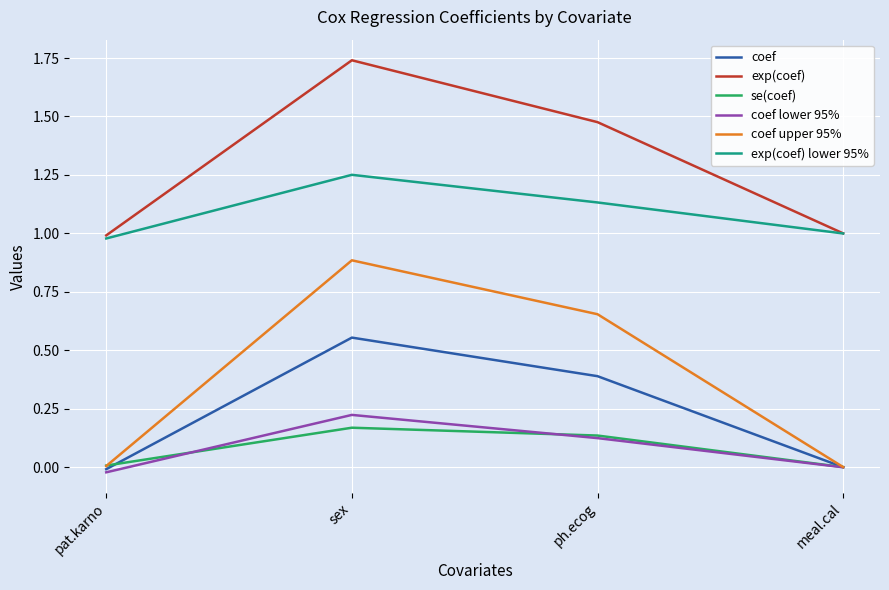

Which series has the widest spread of values?

coef upper 95%